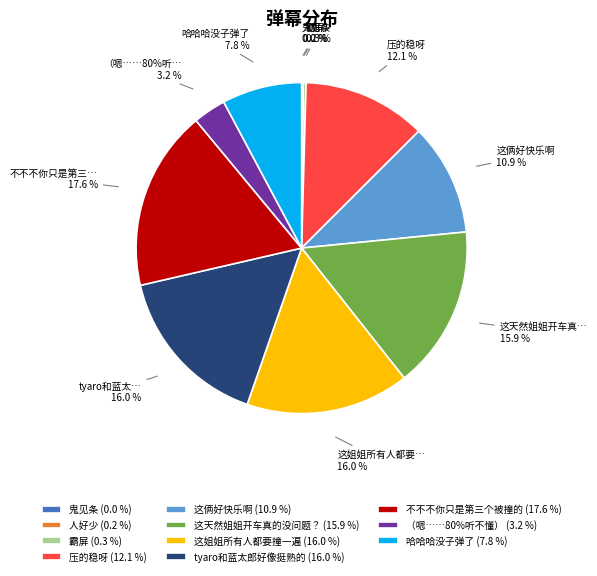

How many slices are in this pie chart?

11